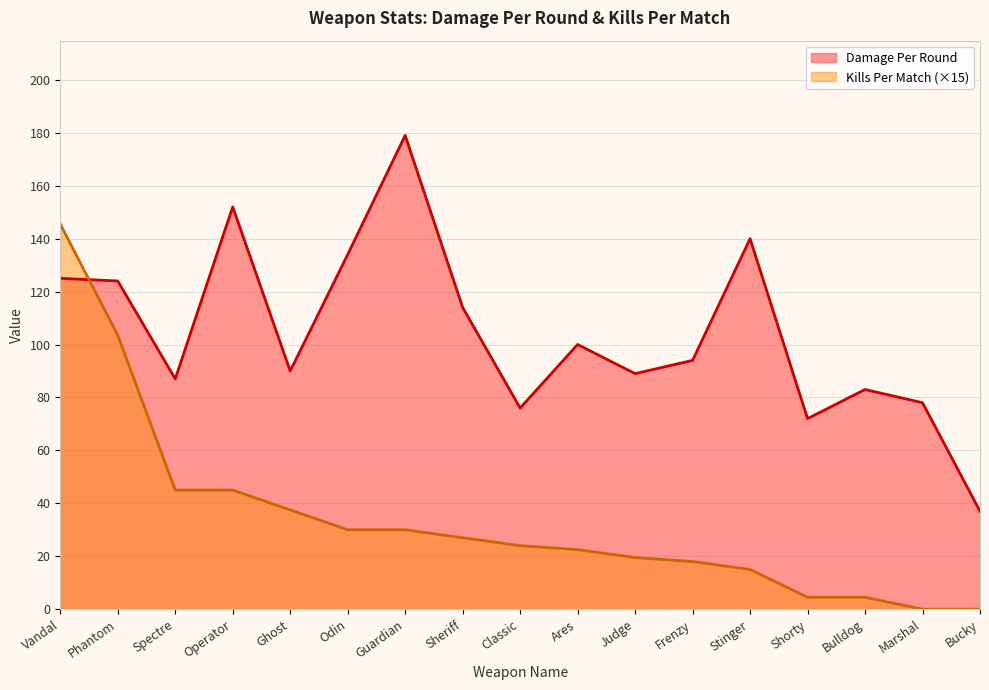

Which series has the largest range (max minus min)?

Kills Per Match (×15)